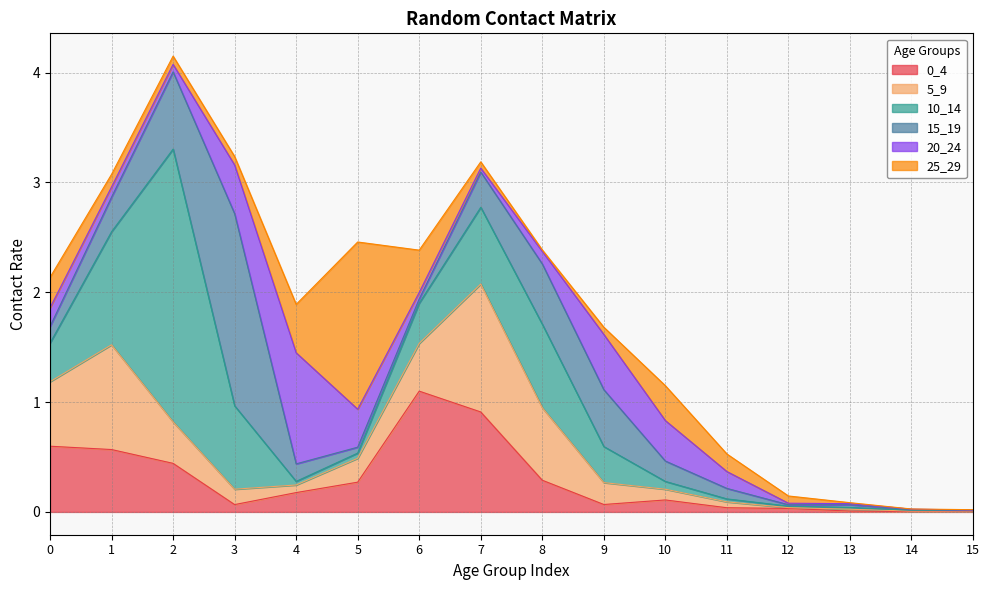

The value of 25_29 at 9 is 0.0. True or false?

False